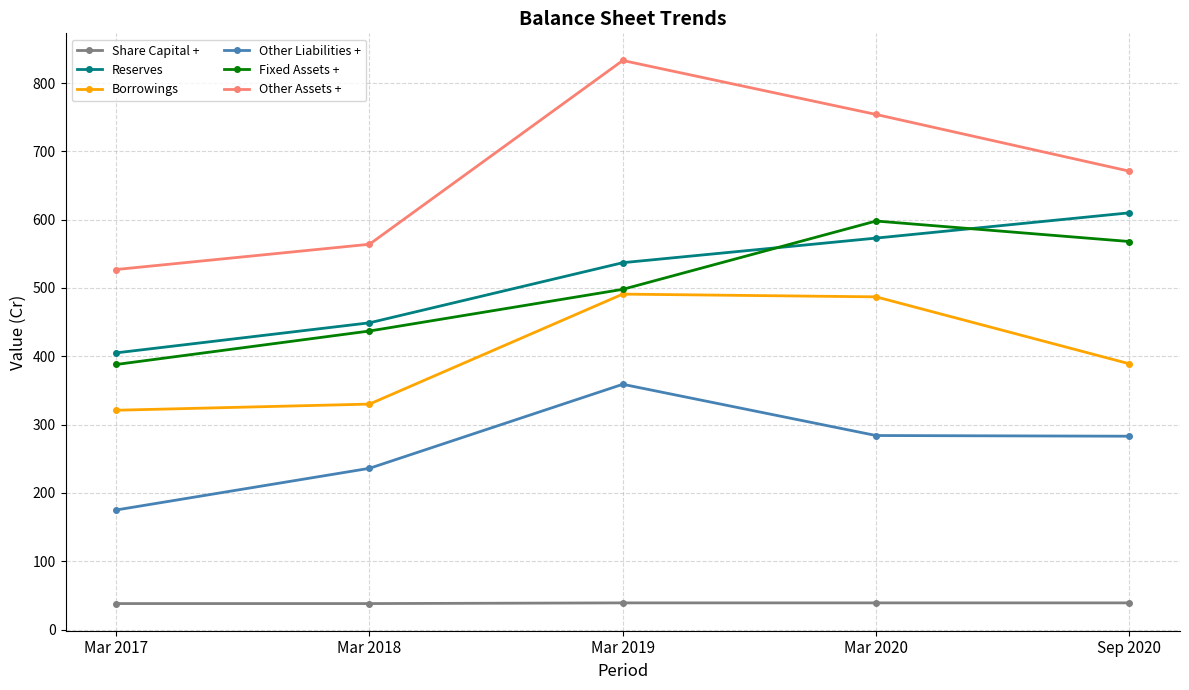

Between Mar 2019 and Mar 2020, which series saw the biggest shift?

Fixed Assets +